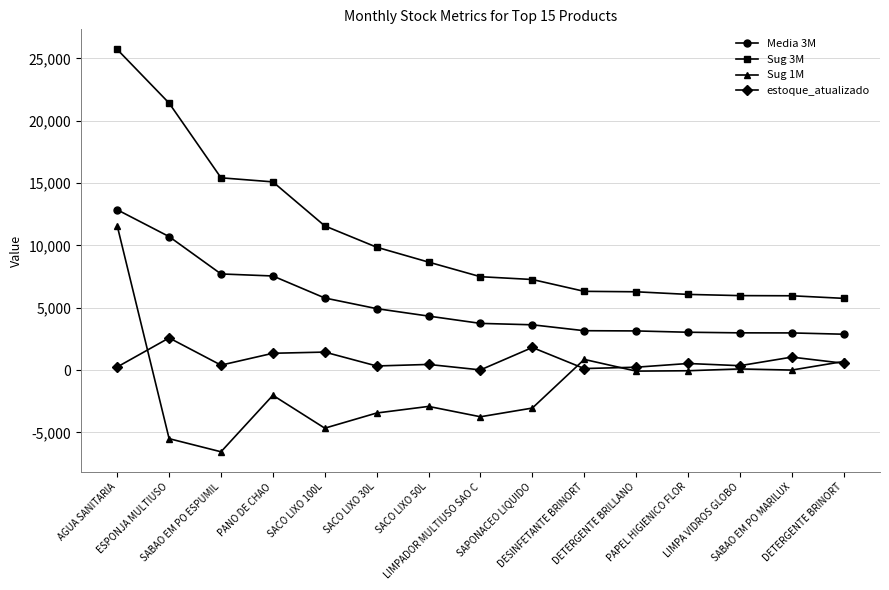

Count the number of data series in this chart.

4